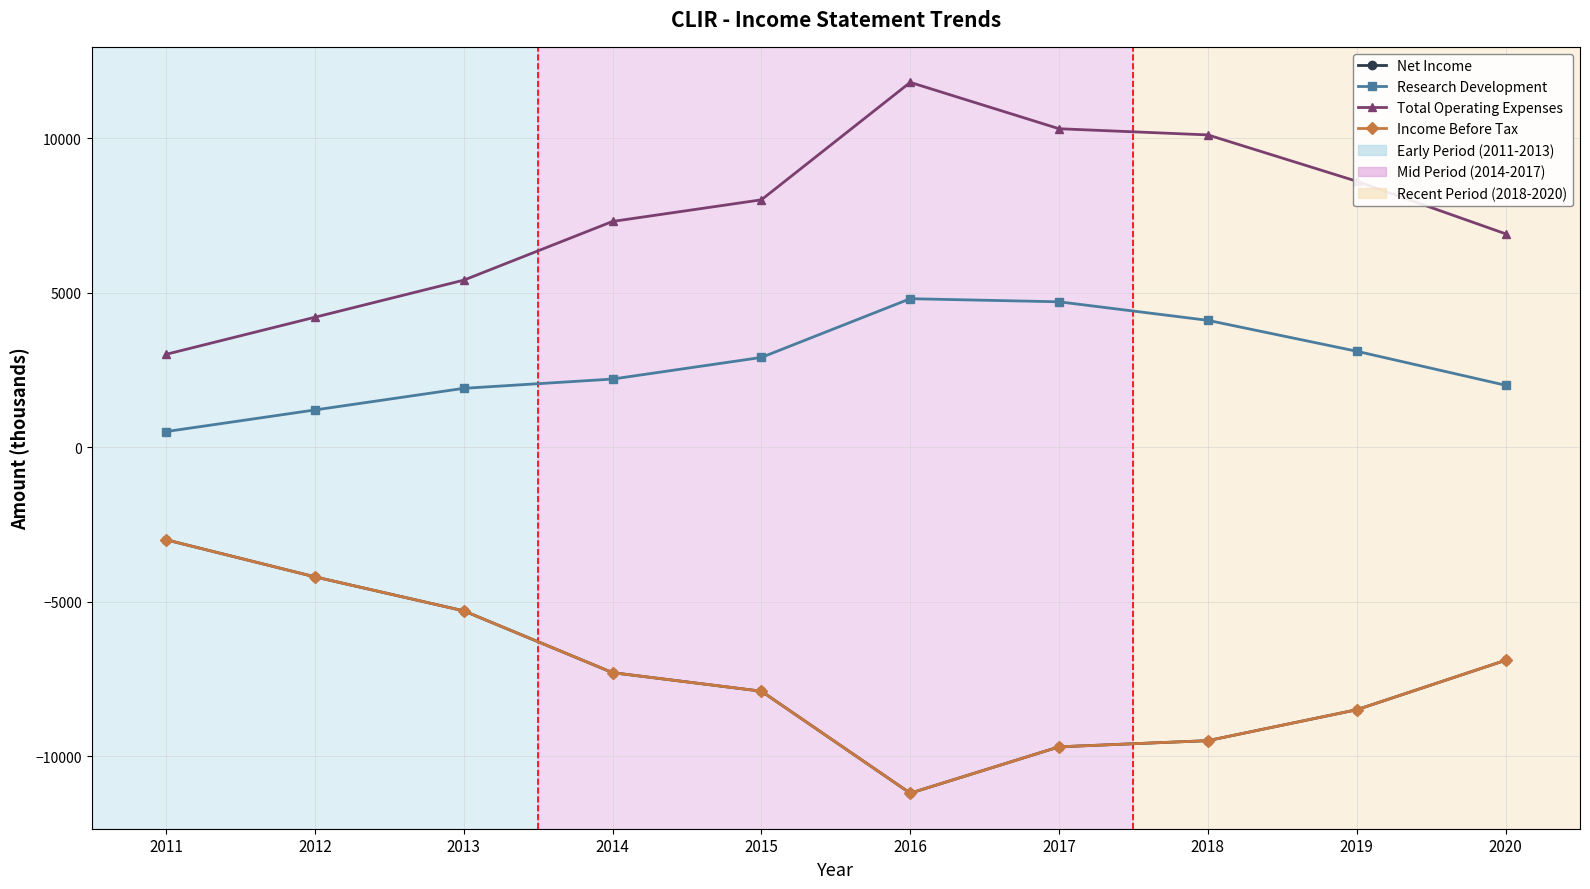

Reading left to right, what are all the values shown in this chart?

Net Income: -3000	-4200	-5300	-7300	-7900	-11200	-9700	-9500	-8500	-6900
Research Development: 500	1200	1900	2200	2900	4800	4700	4100	3100	2000
Total Operating Expenses: 3000	4200	5400	7300	8000	11800	10300	10100	8600	6900
Income Before Tax: -3000	-4200	-5300	-7300	-7900	-11200	-9700	-9500	-8500	-6900